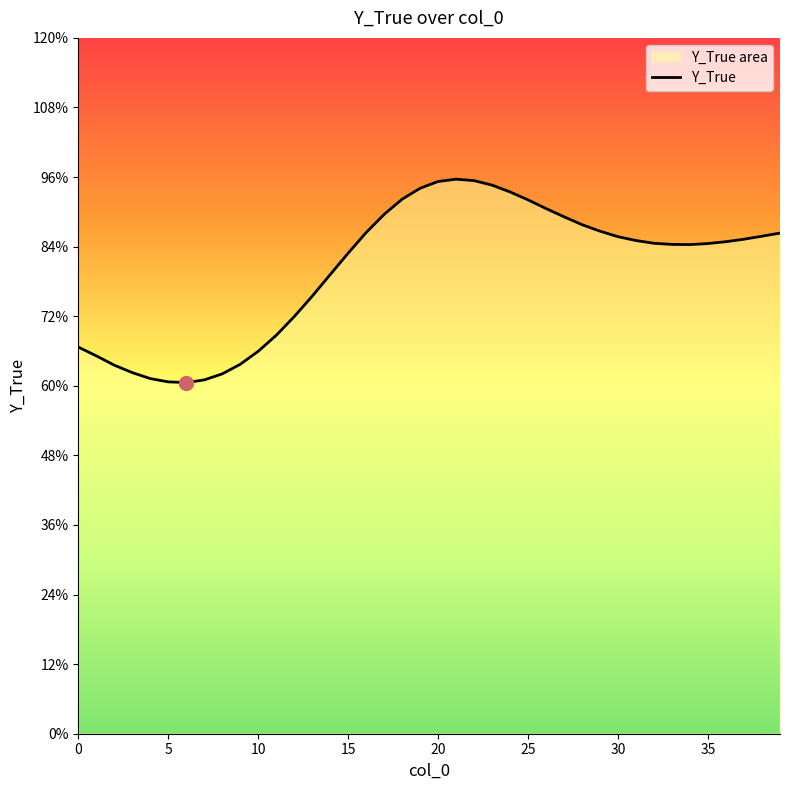

What is the ratio of the value at 38 to the value at 33?

1.0